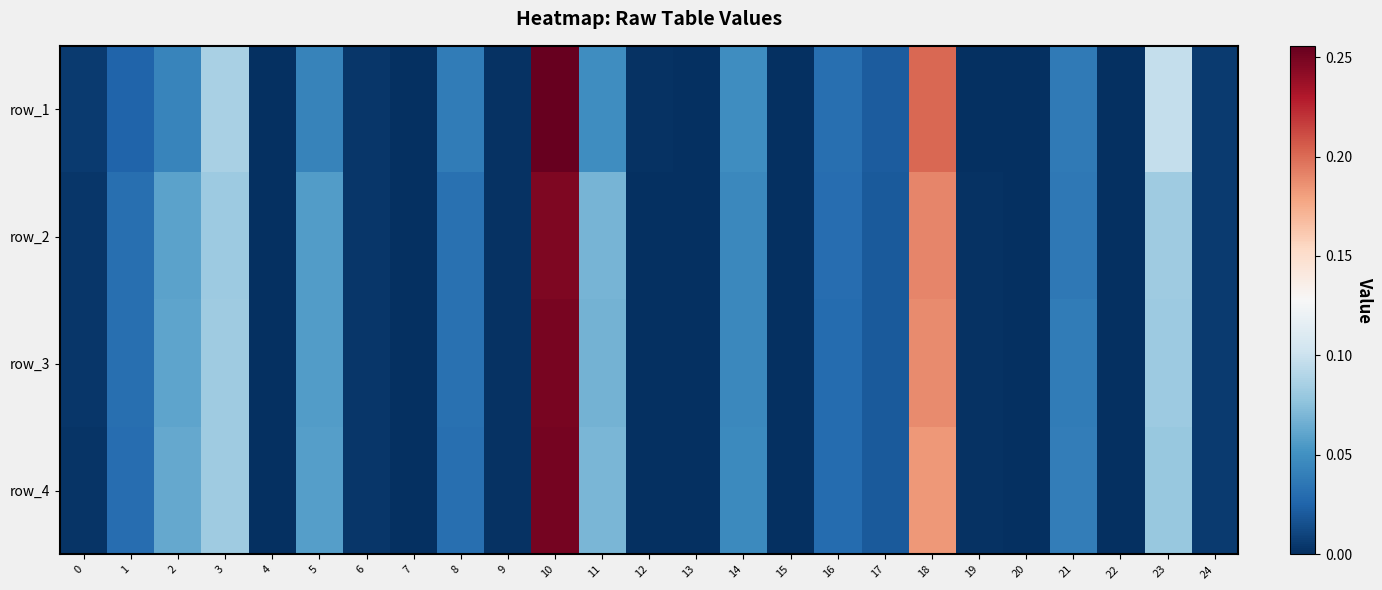

At which label is row_1 closest to 0?

7